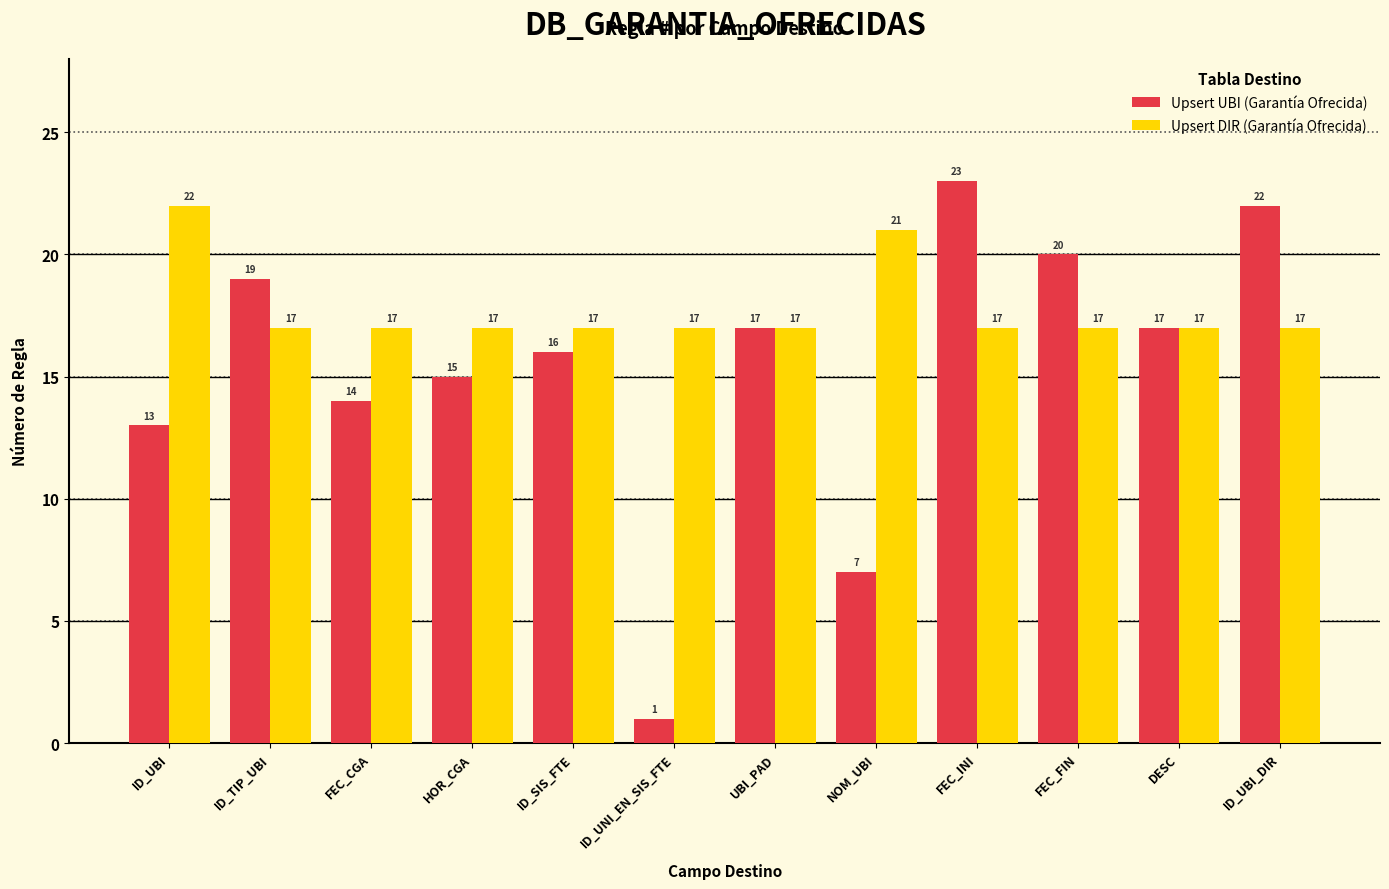

Reading right to left, extract all data points from this chart.

Upsert UBI (Garantía Ofrecida): 22	17	20	23	7	17	1	16	15	14	19	13
Upsert DIR (Garantía Ofrecida): 17	17	17	17	21	17	17	17	17	17	17	22